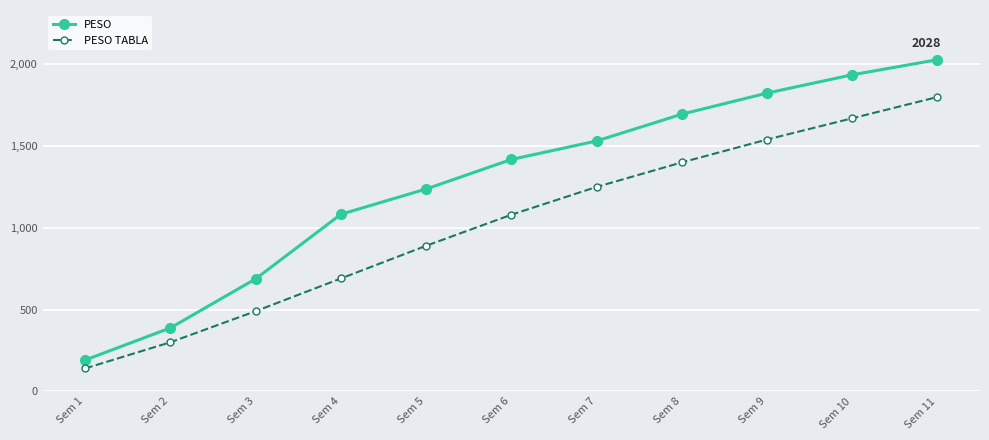

How many categories are shown in the chart?

11